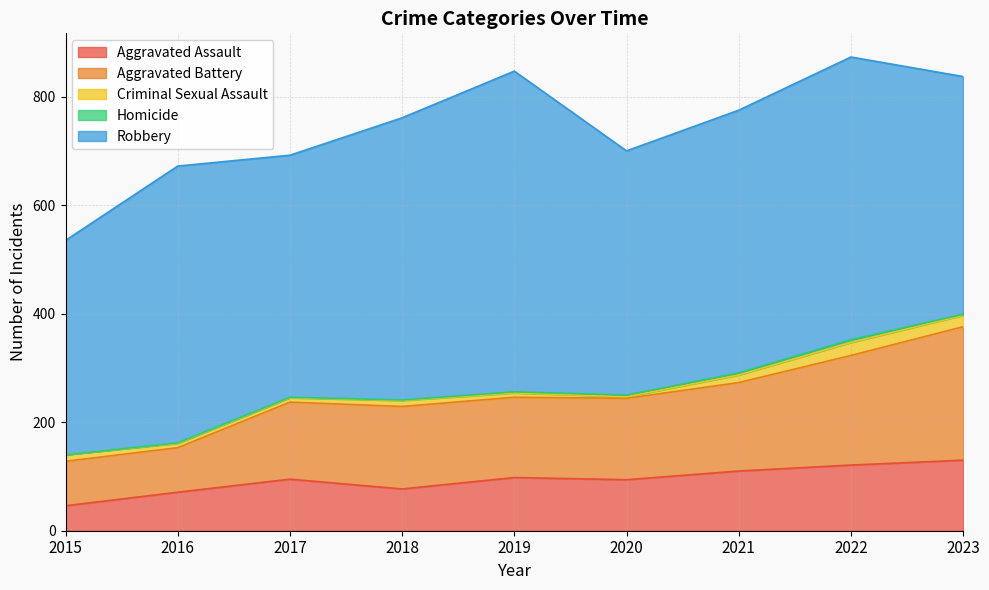

What are all the series names shown in the legend?

Aggravated Assault, Aggravated Battery, Criminal Sexual Assault, Homicide, Robbery